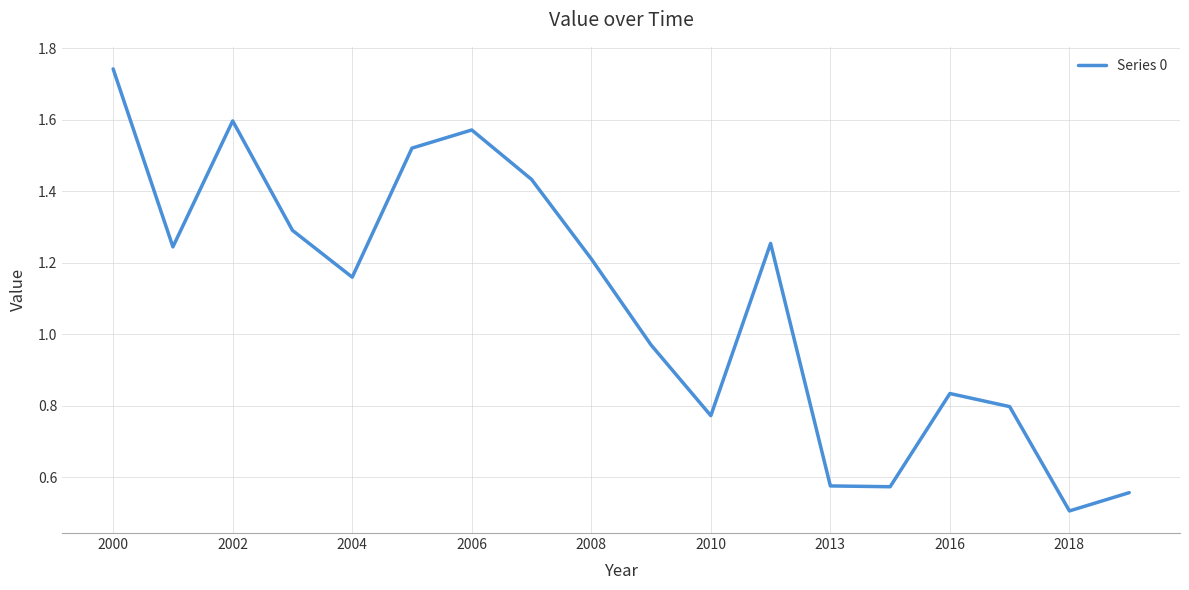

What is the smallest value displayed?

0.5